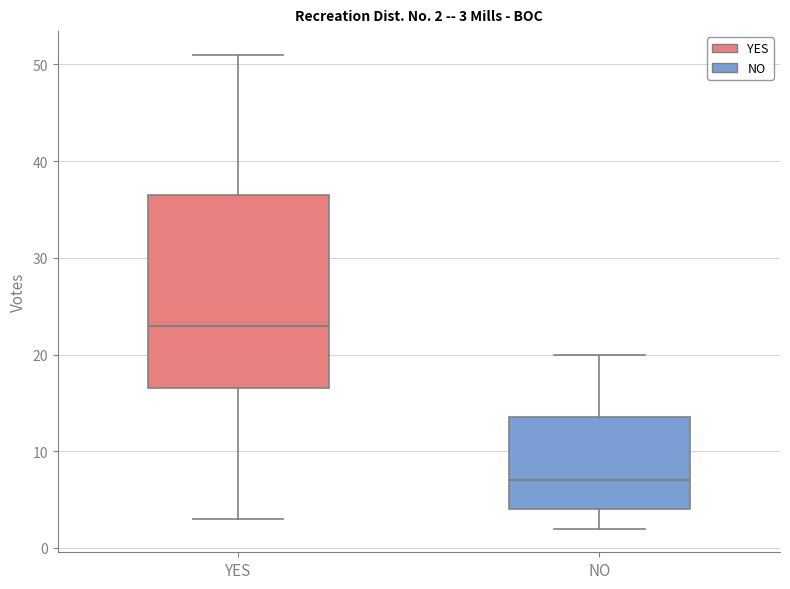

Which box's median line is the lowest?

NO